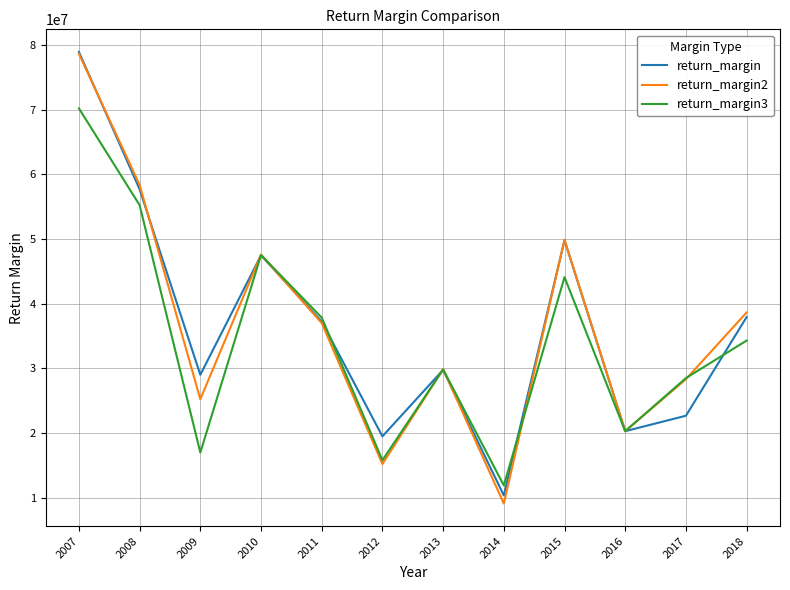

What are all the series names shown in the legend?

return_margin, return_margin2, return_margin3